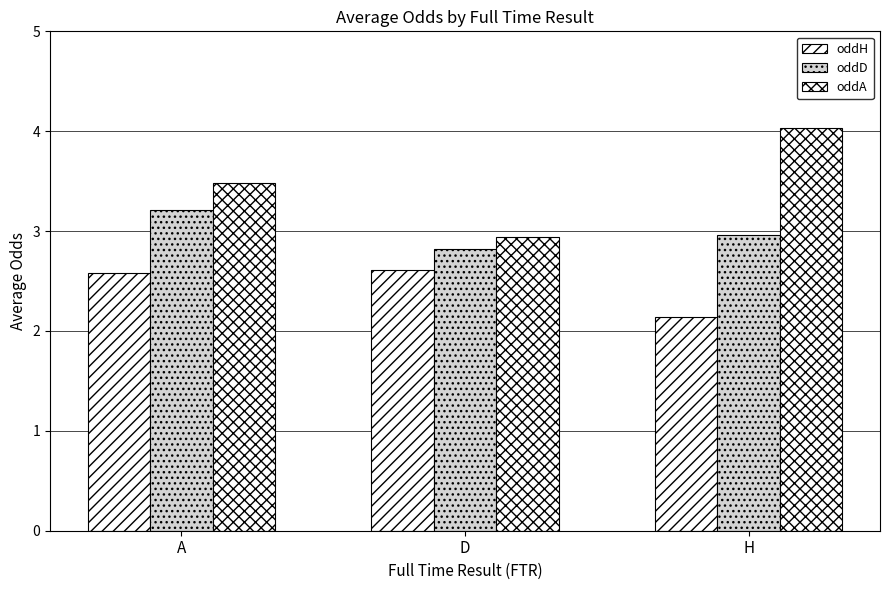

How many categories are shown in the chart?

3